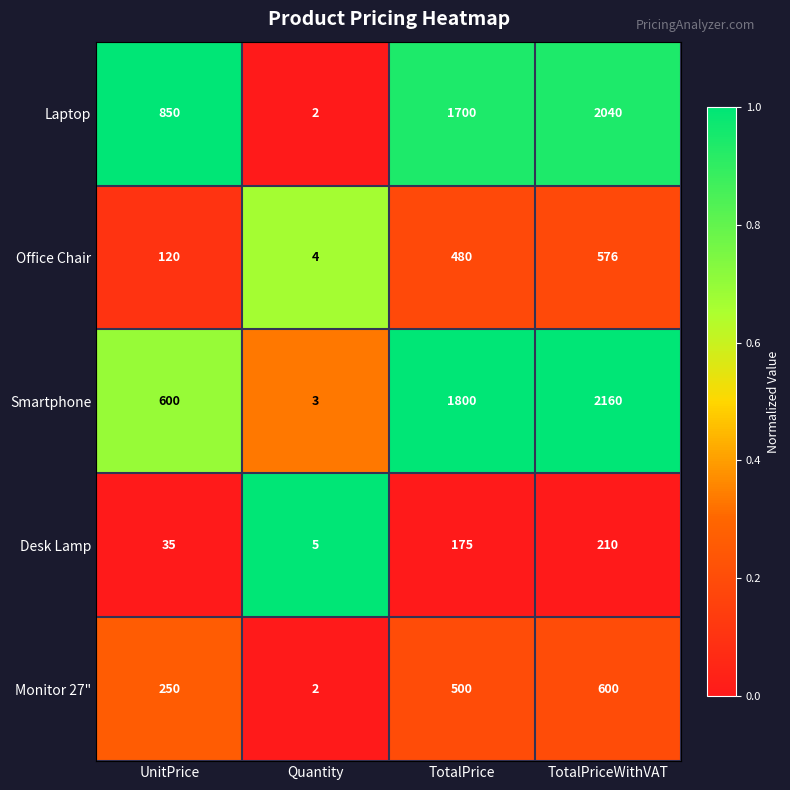

Read the Office Chair value at TotalPriceWithVAT.

576